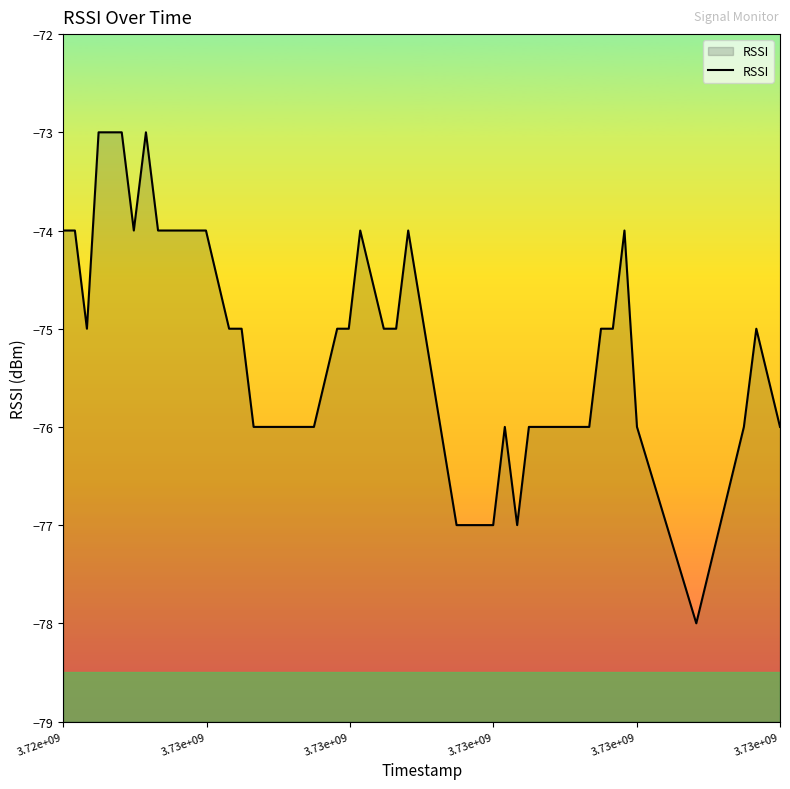

What is the maximum value shown in the chart?

-73